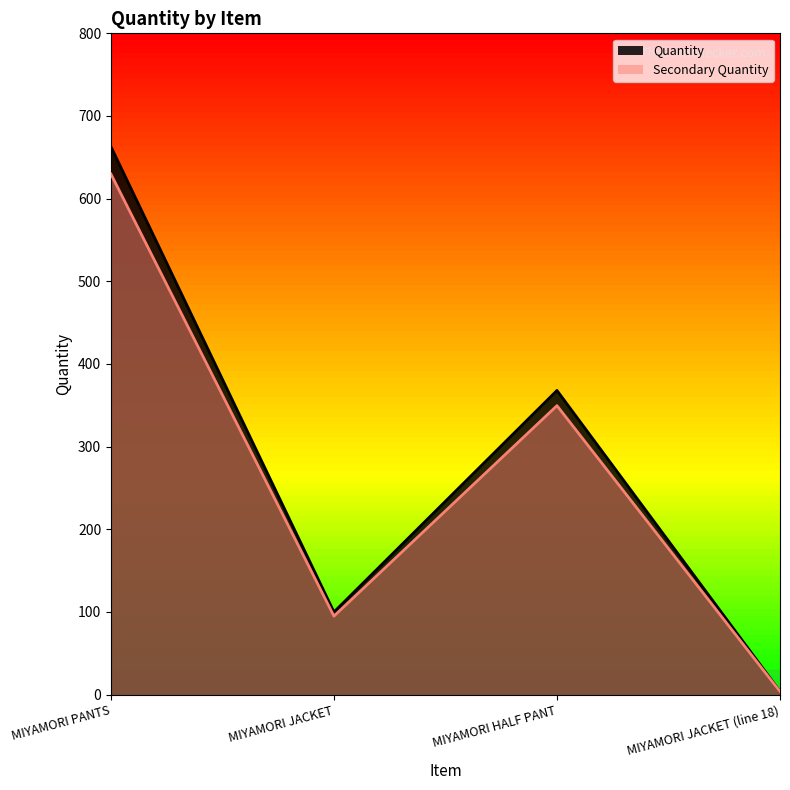

What are all the series names shown in the legend?

Quantity, Secondary Quantity